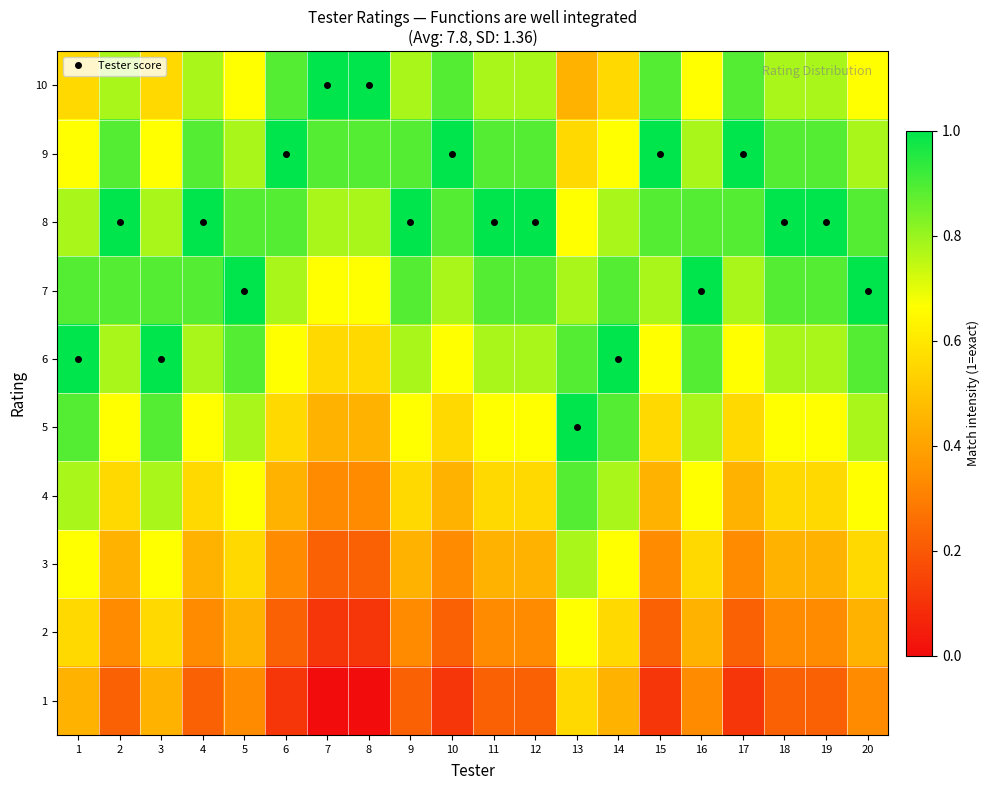

Which has a higher value, 19 or 1?

19